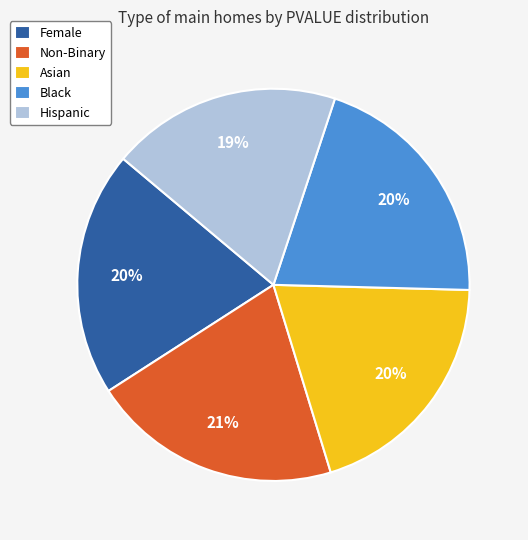

Does any single category account for the majority?

No